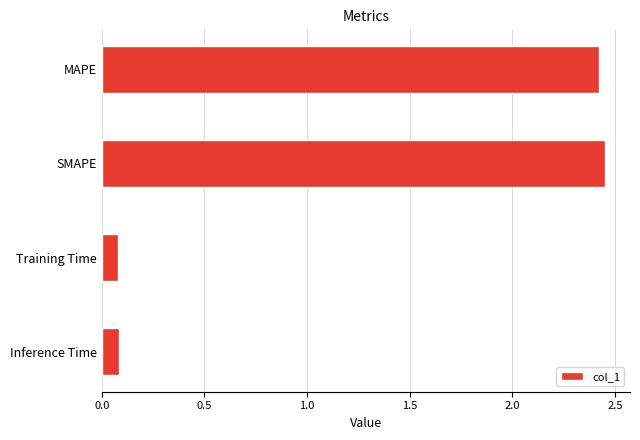

What is the difference between the maximum and second lowest values?

2.4